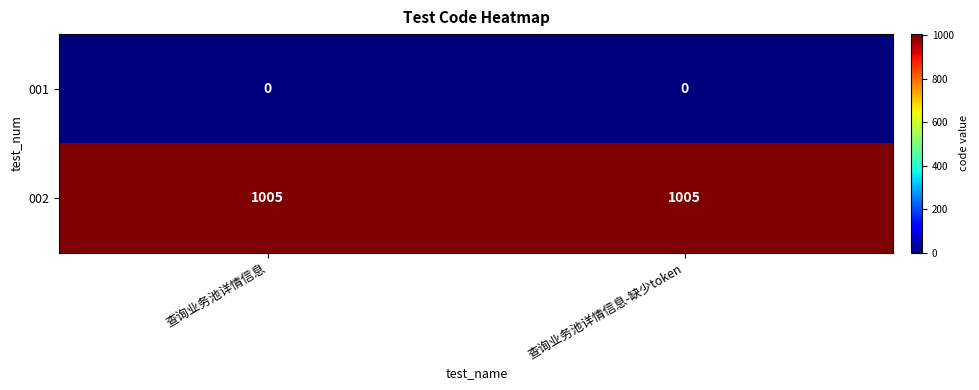

Rank the series by their maximum value, from highest to lowest.

002, 001